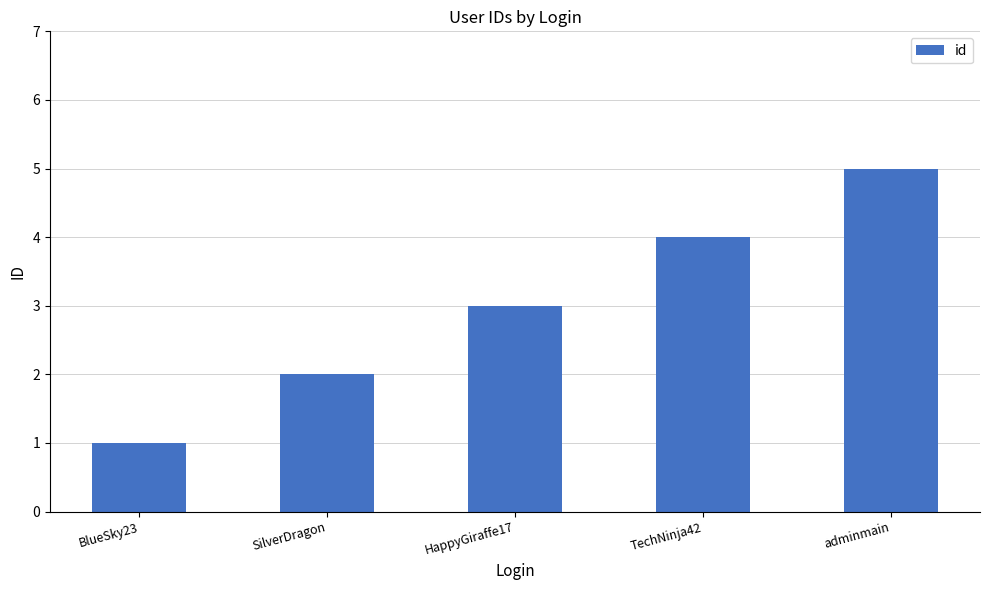

What is the value of the 5th bar from the left?

5